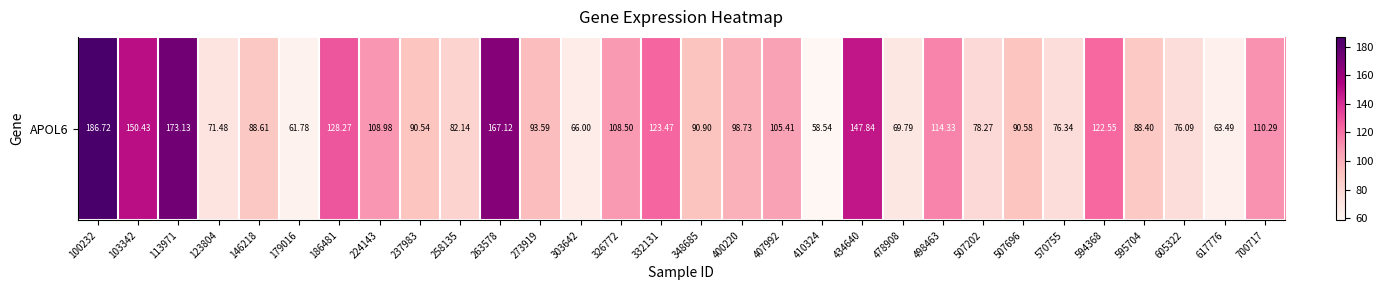

Rank the categories by value from highest to lowest.

100232, 113971, 263578, 103342, 434640, 186481, 332131, 594368, 498463, 700717, 224143, 326772, 407992, 400220, 273919, 348685, 507696, 237983, 146218, 595704, 258135, 507202, 570755, 605322, 123804, 478908, 303642, 617776, 179016, 410324